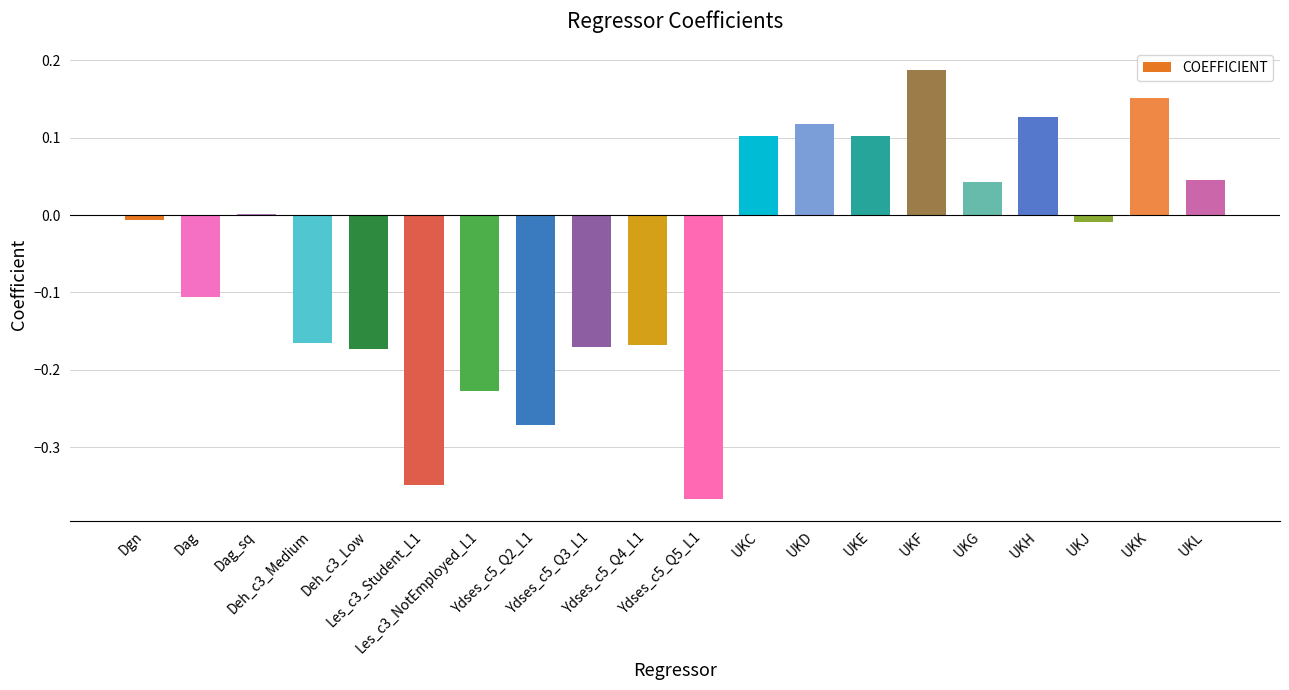

How many categories are shown in the chart?

20